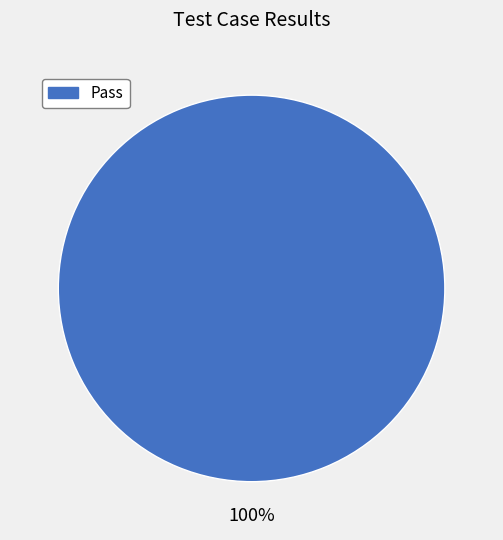

Is there any slice that represents more than half of the pie?

Yes